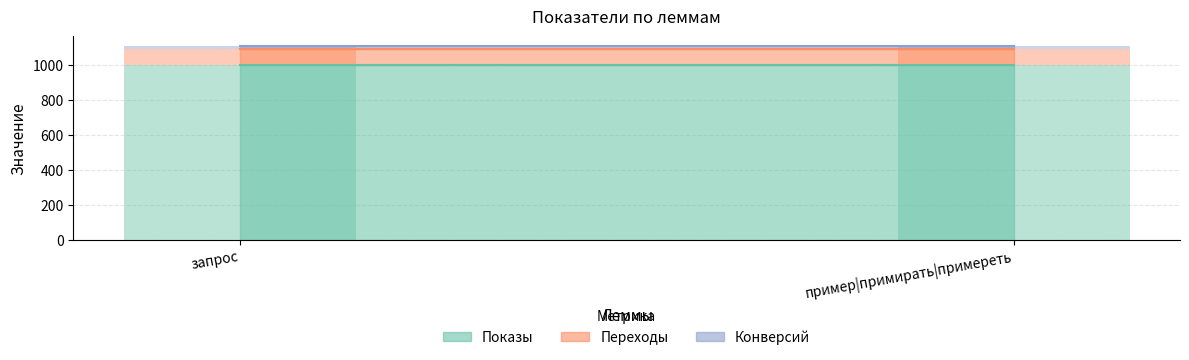

True or false: Переходы has a value of 88 at пример|примирать|примереть.

True